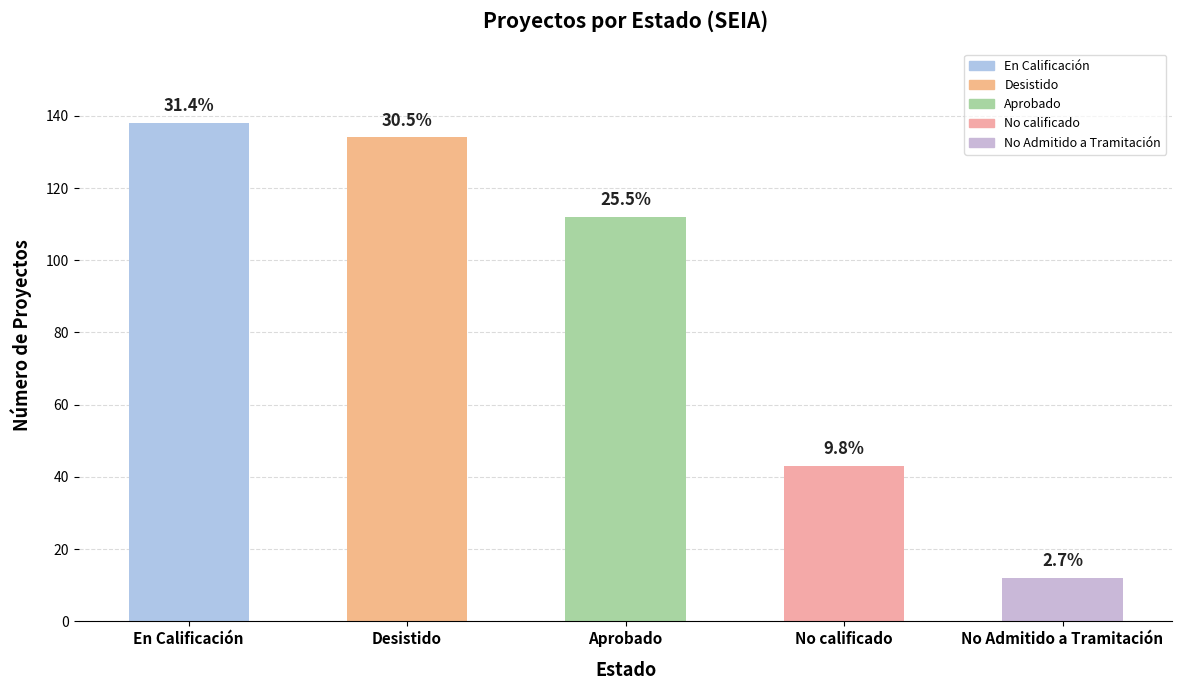

Does the chart contain any negative values?

No